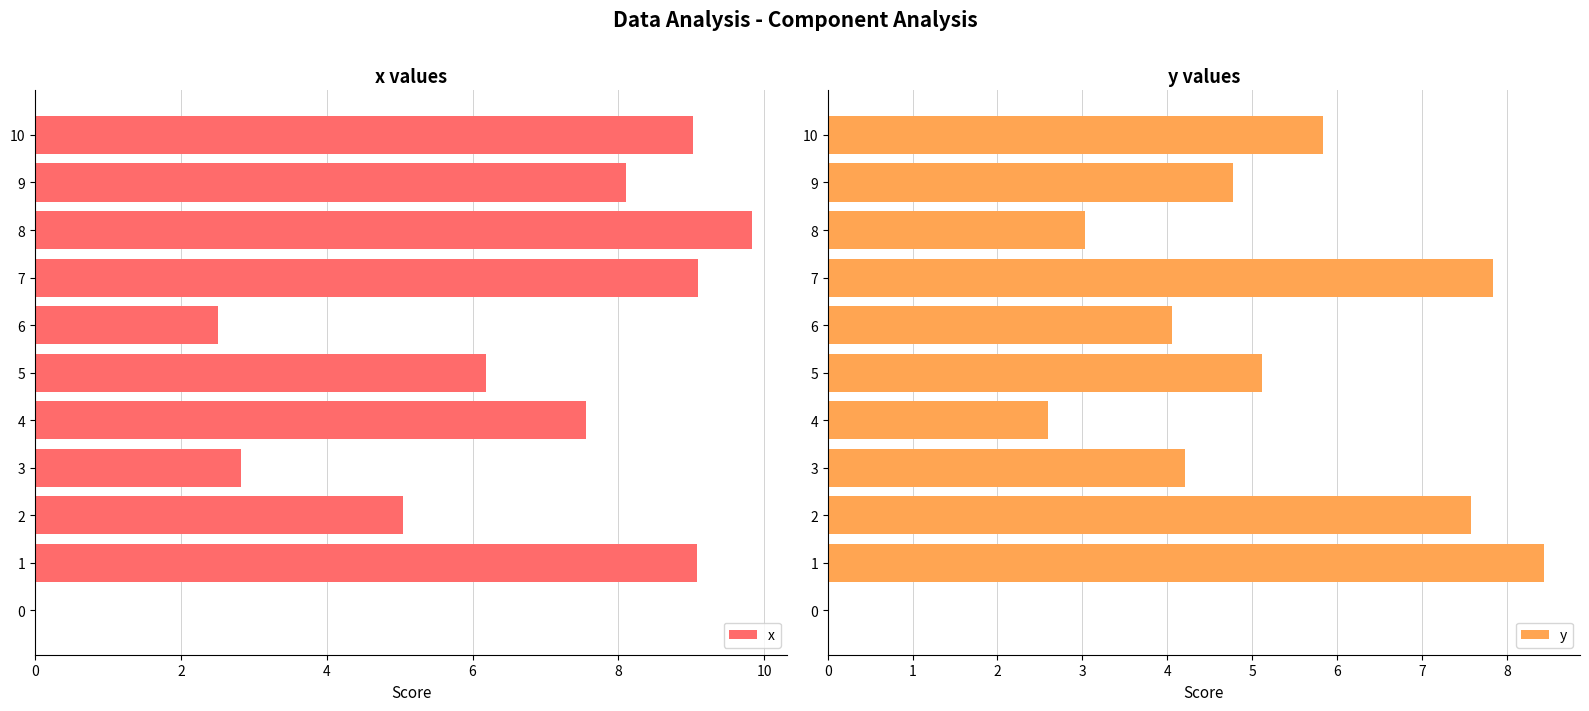

How many categories are shown in the chart?

11